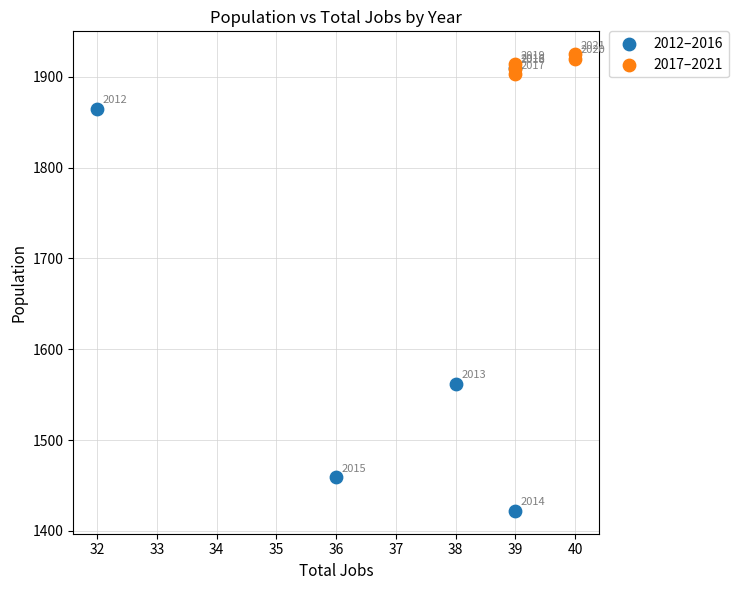

Which series has the largest Y range (max minus min)?

2012–2016